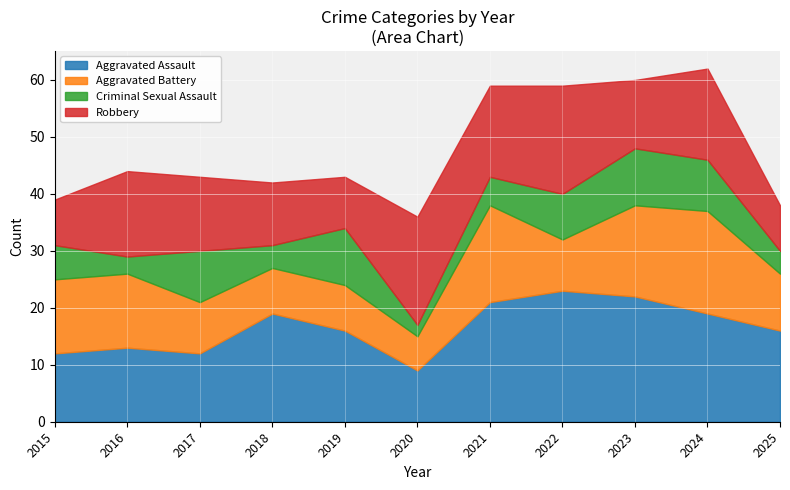

What is the difference between the maximum and minimum values in the Aggravated Assault series?

14